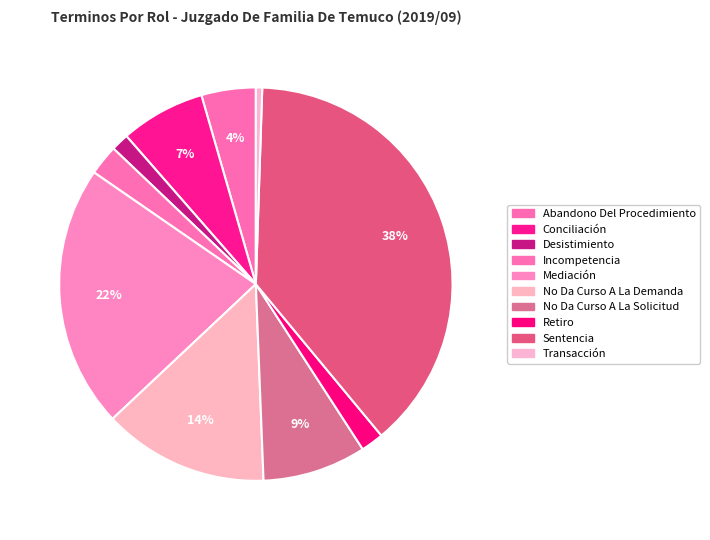

What is the smallest slice in the pie chart?

Transacción